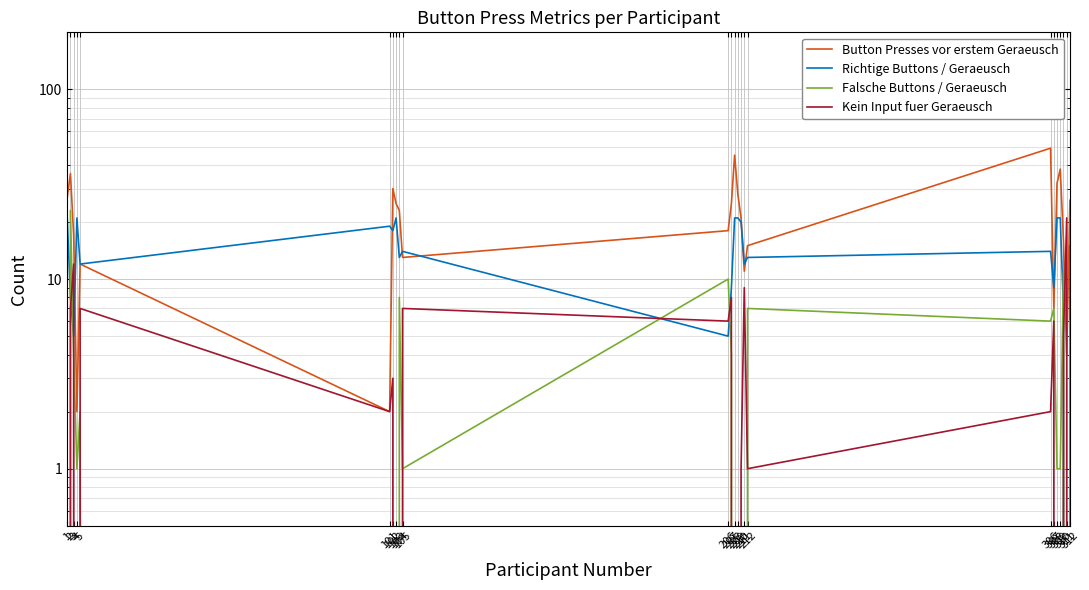

Rank the categories by Kein Input fuer Geraeusch value from highest to lowest.

311, 3, 211, 207, 2, 5, 105, 206, 307, 310, 102, 101, 306, 210, 212, 1, 4, 103, 104, 208, 209, 308, 309, 312